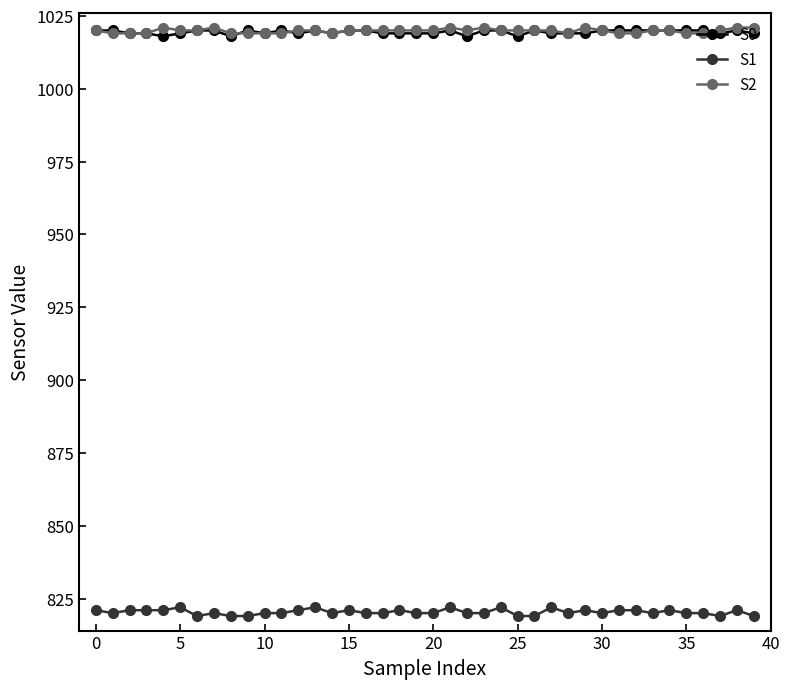

True or false: S1 has more than 0 points higher than both neighbors.

True